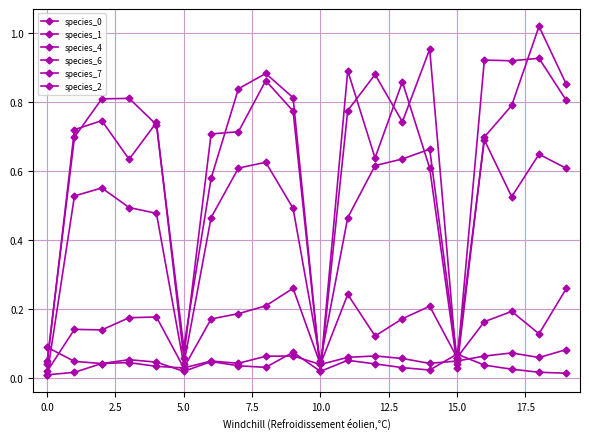

How many lines are shown in the chart?

6